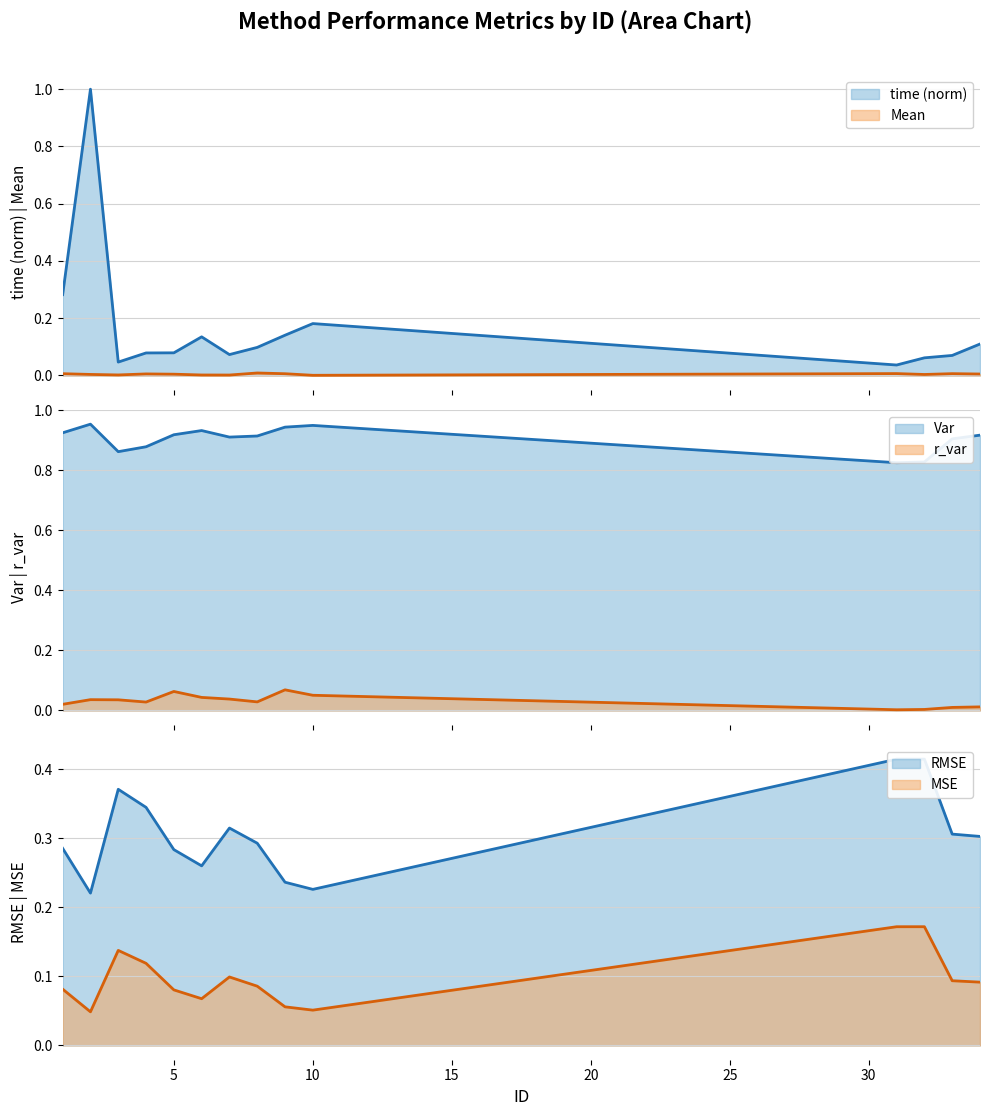

What are all the series names shown in the legend?

time, Mean, Var, MSE, RMSE, r_var